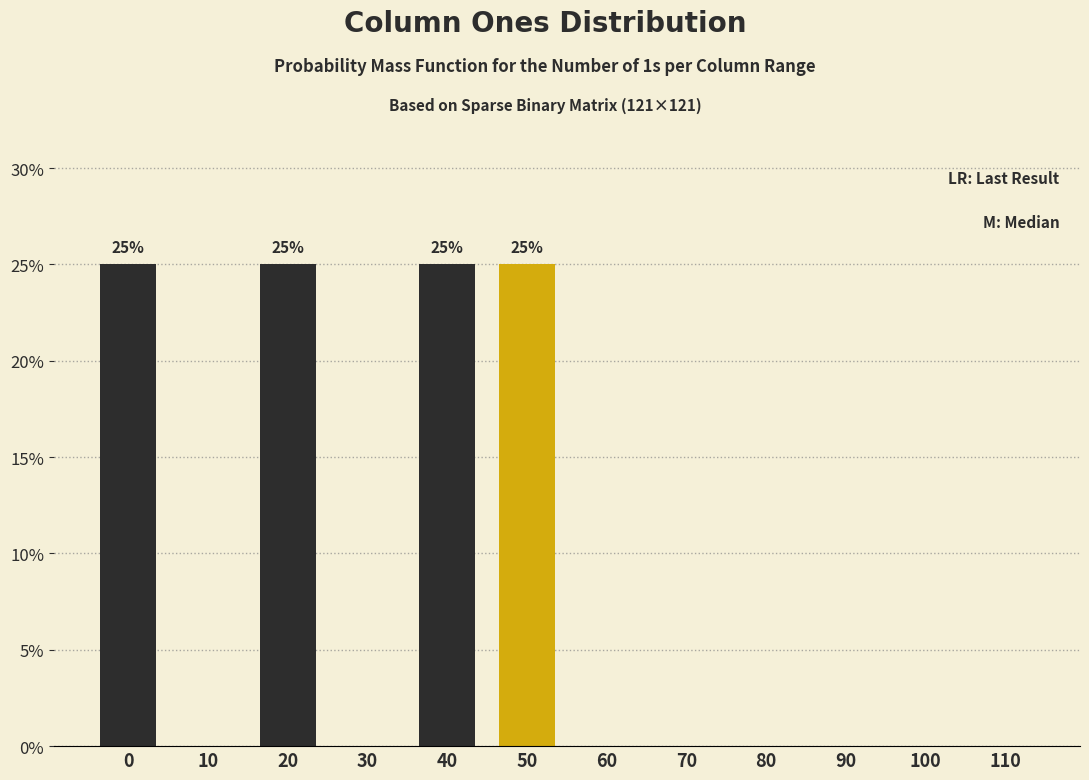

Reading left to right, what are all the values shown in this chart?

0=25	10=0	20=25	30=0	40=25	50=25	60=0	70=0	80=0	90=0	100=0	110=0